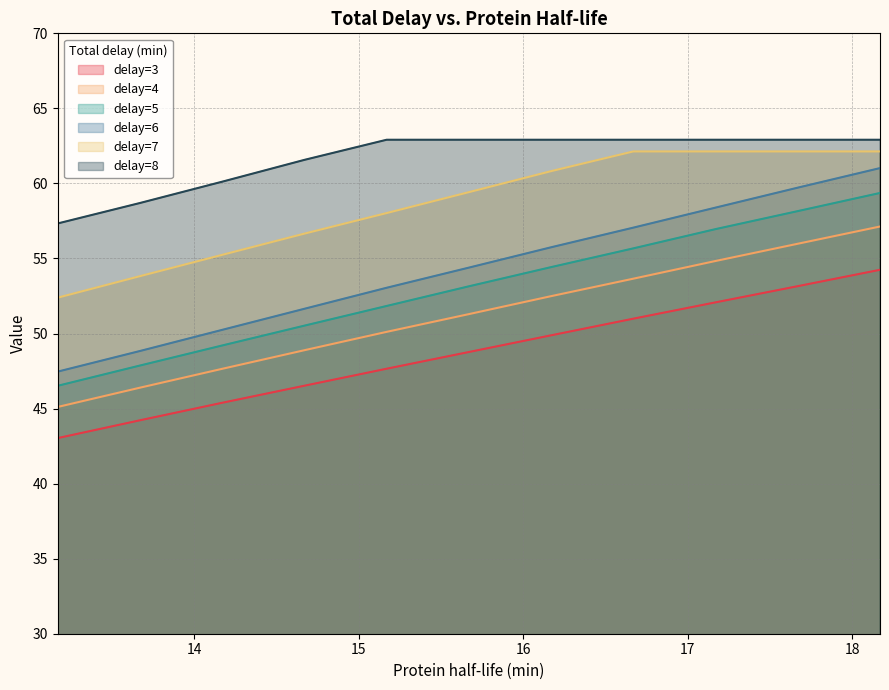

Where does the delay=5 series first go above 53?

15.67